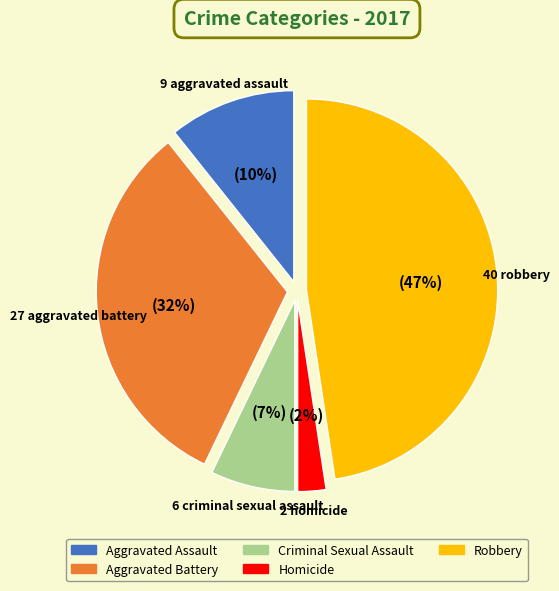

Approximately how many times larger is the value at Aggravated Battery compared to Homicide?

13.5